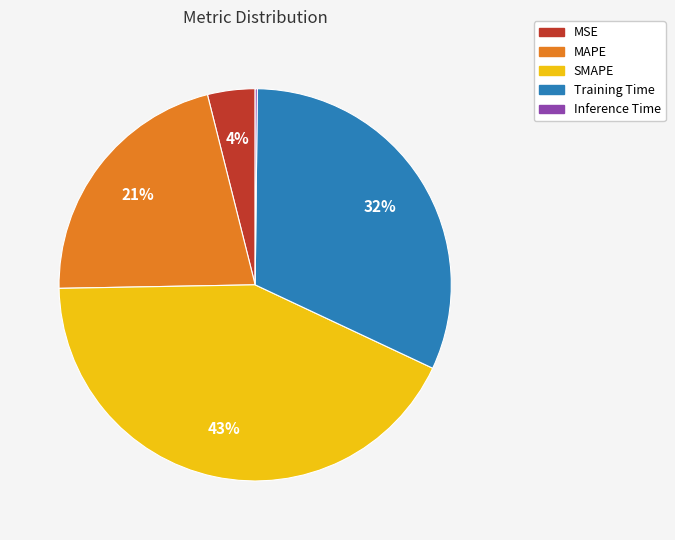

Is MAPE the majority of the pie?

No